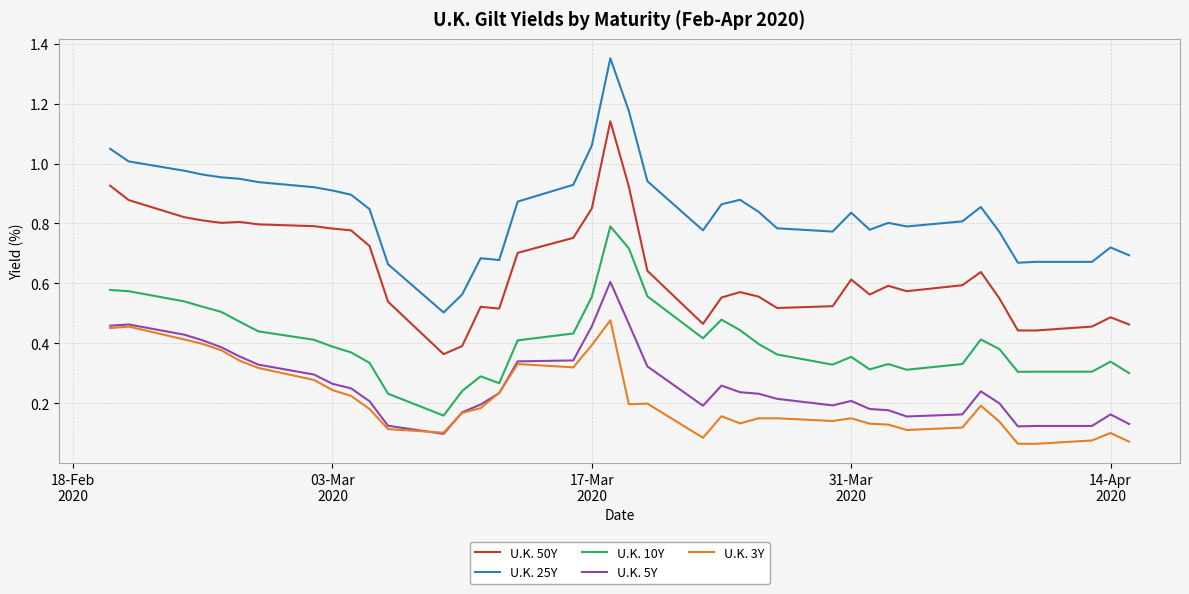

Which series has the largest range (max minus min)?

U.K. 25Y